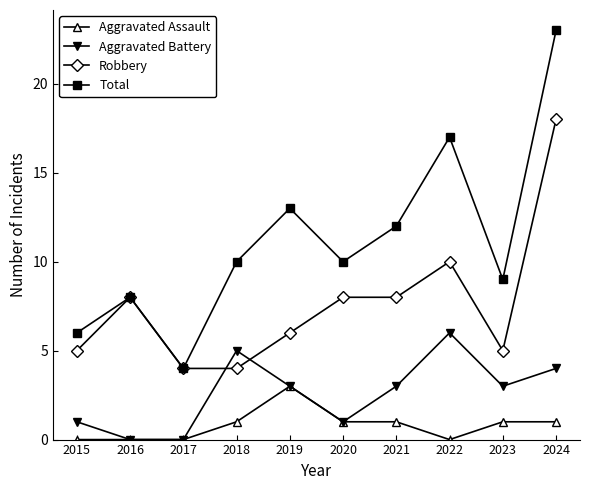

Reading right to left, list all the values displayed in this chart.

Aggravated Assault: 1	1	0	1	1	3	1	0	0	0
Aggravated Battery: 4	3	6	3	1	3	5	0	0	1
Robbery: 18	5	10	8	8	6	4	4	8	5
Total: 23	9	17	12	10	13	10	4	8	6